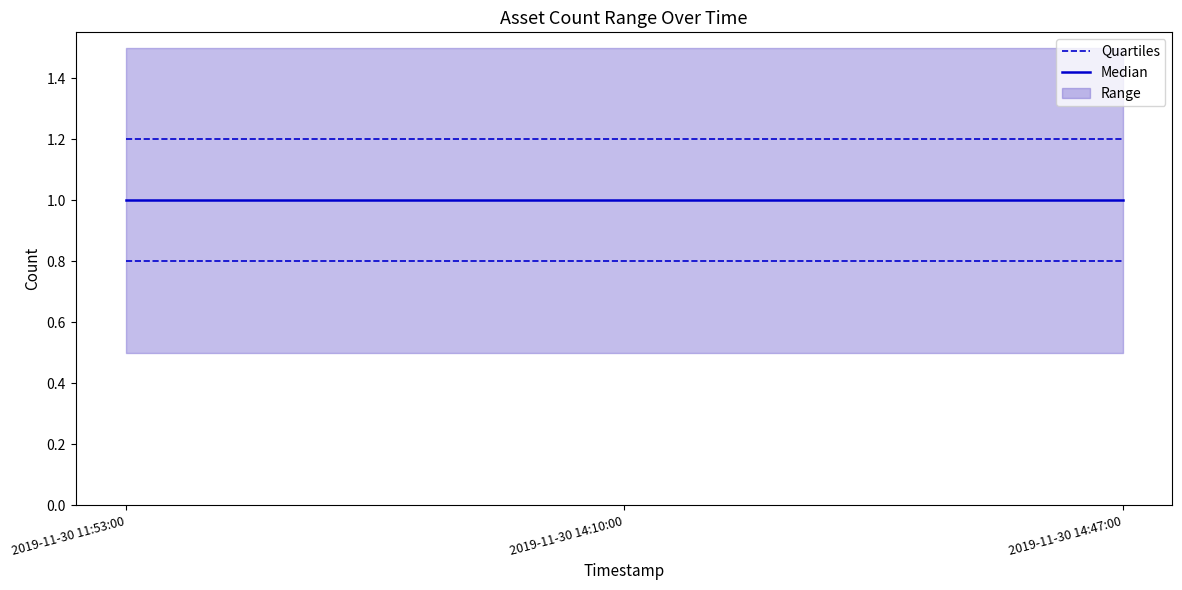

True or false: Quartiles has a value of 0.8 at 2019-11-30 11:53:00.

True